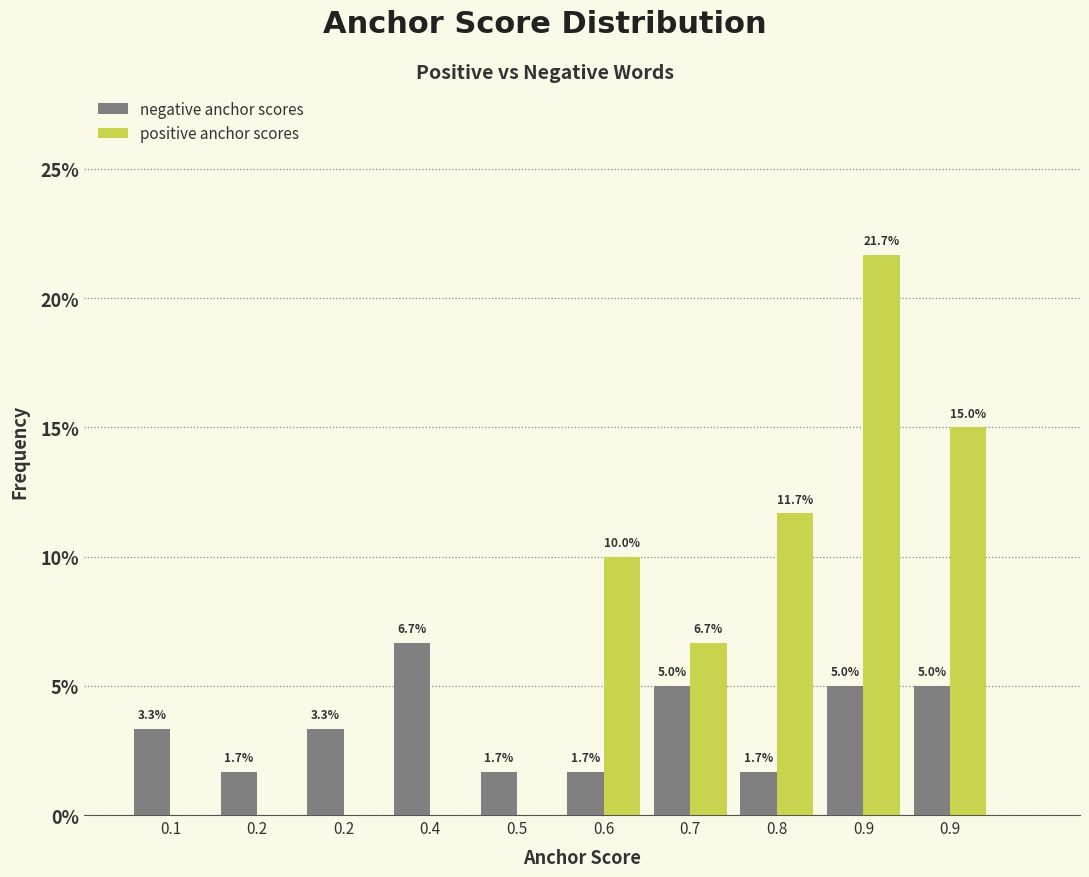

Count the number of data series in this chart.

2